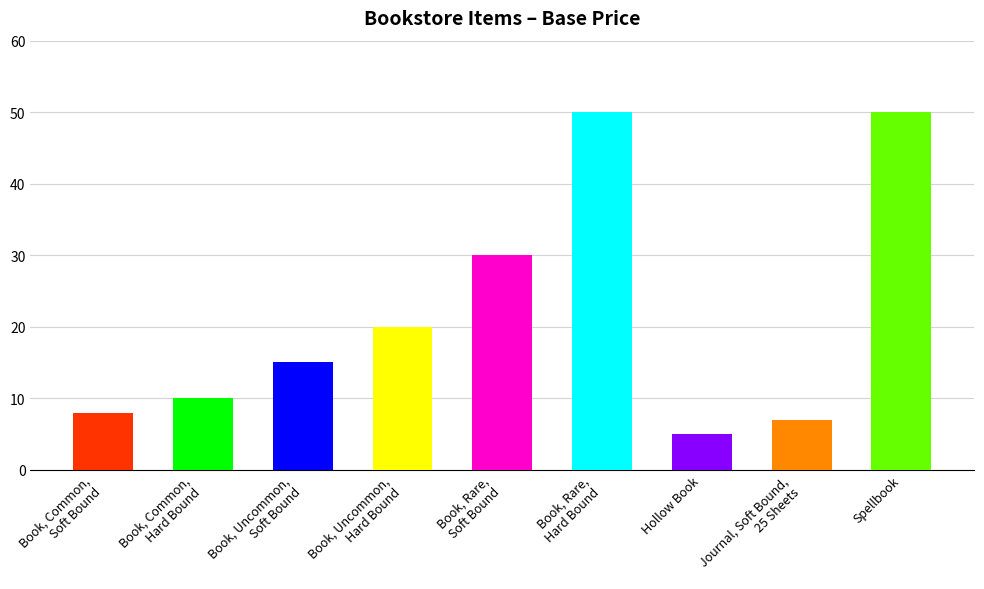

Read the value at Book, Rare,
Soft Bound, to the nearest 10.

30